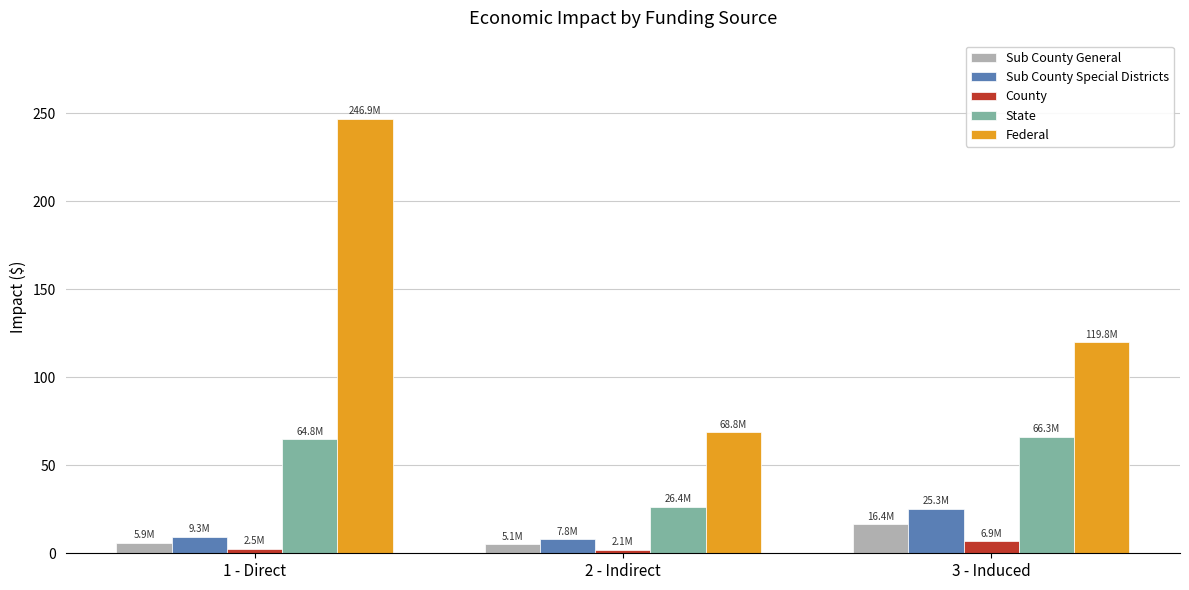

What is the total value across all series at 2 - Indirect?

110.2